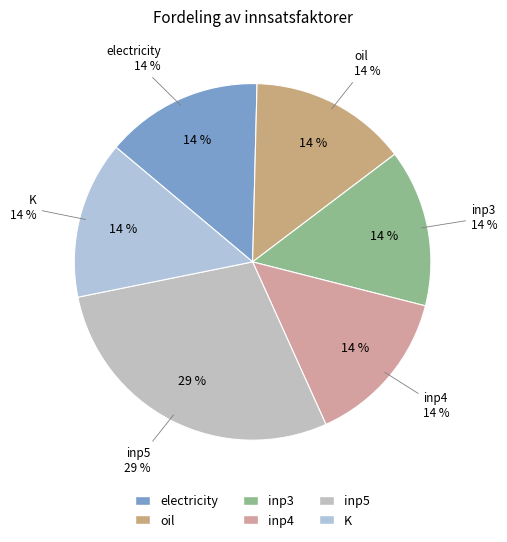

Between K and inp5, which is larger?

inp5